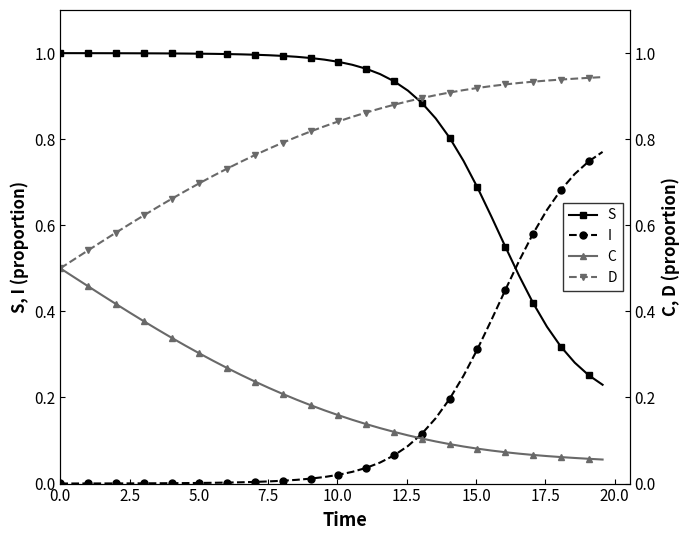

What are all the series names shown in the legend?

S, I, C, D